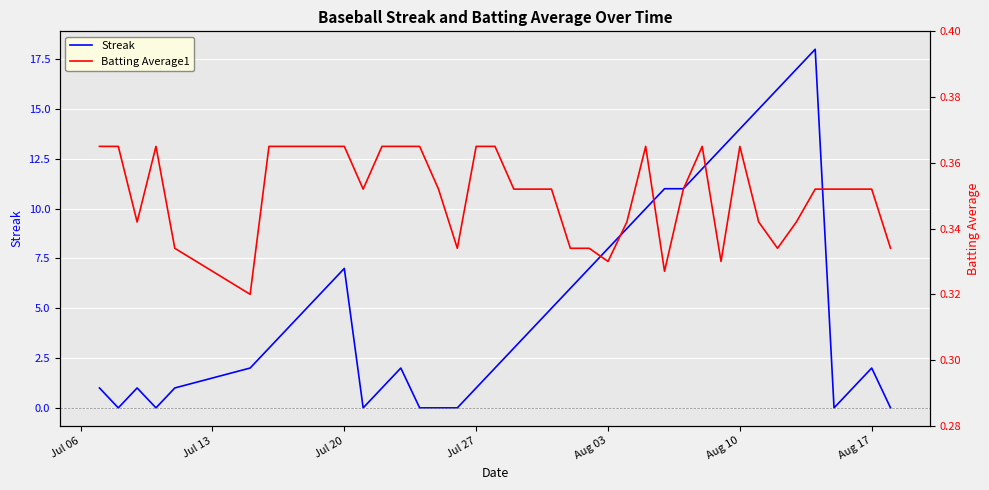

At how many categories does at least one series exceed 6?

14